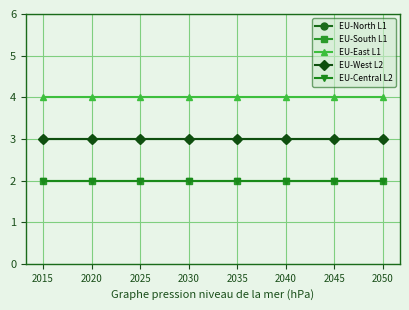

Count the number of data series in this chart.

5